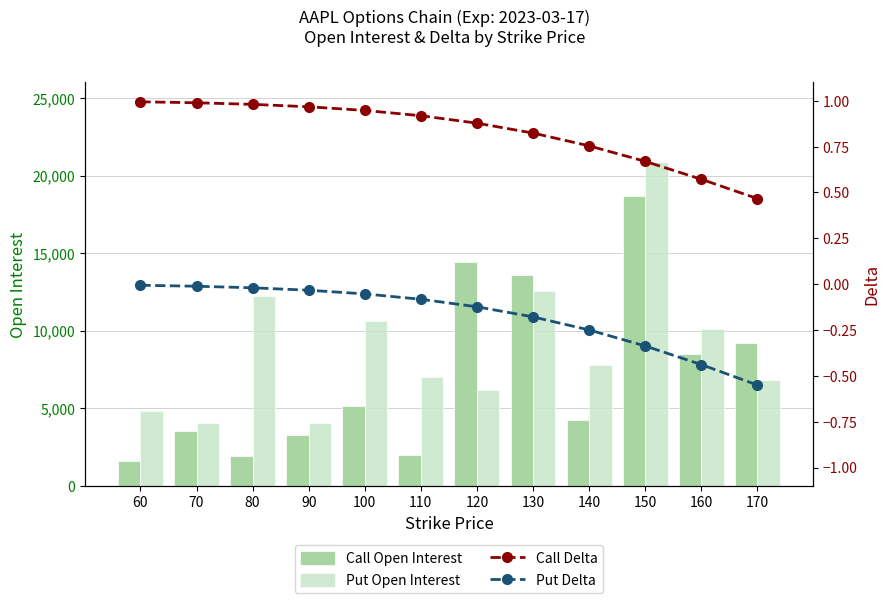

How many distinct data groups are displayed?

4